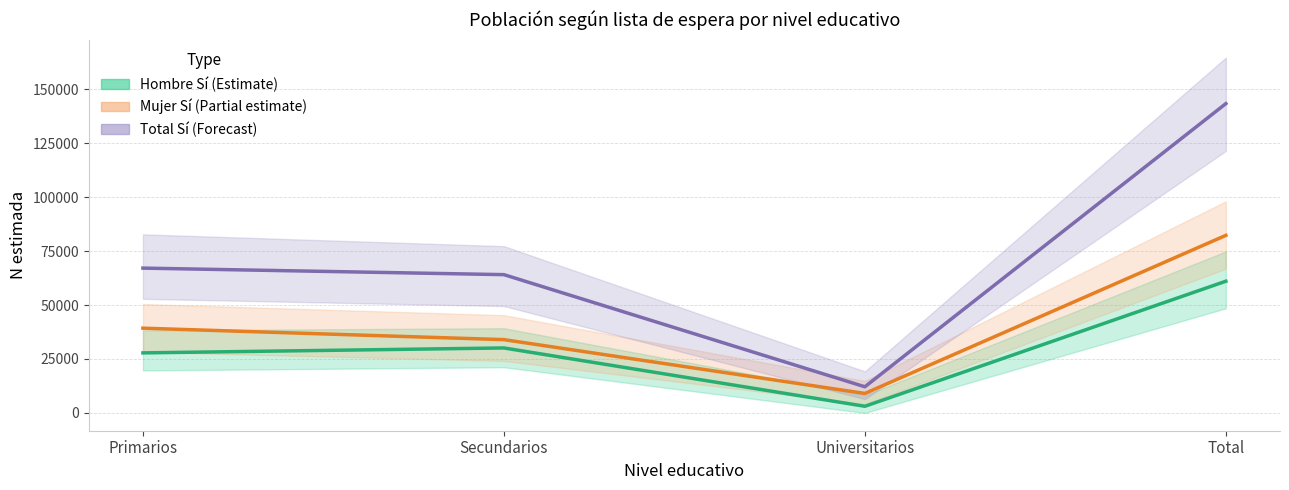

Where is Mujer Sí nearest to the value 45649?

Primarios